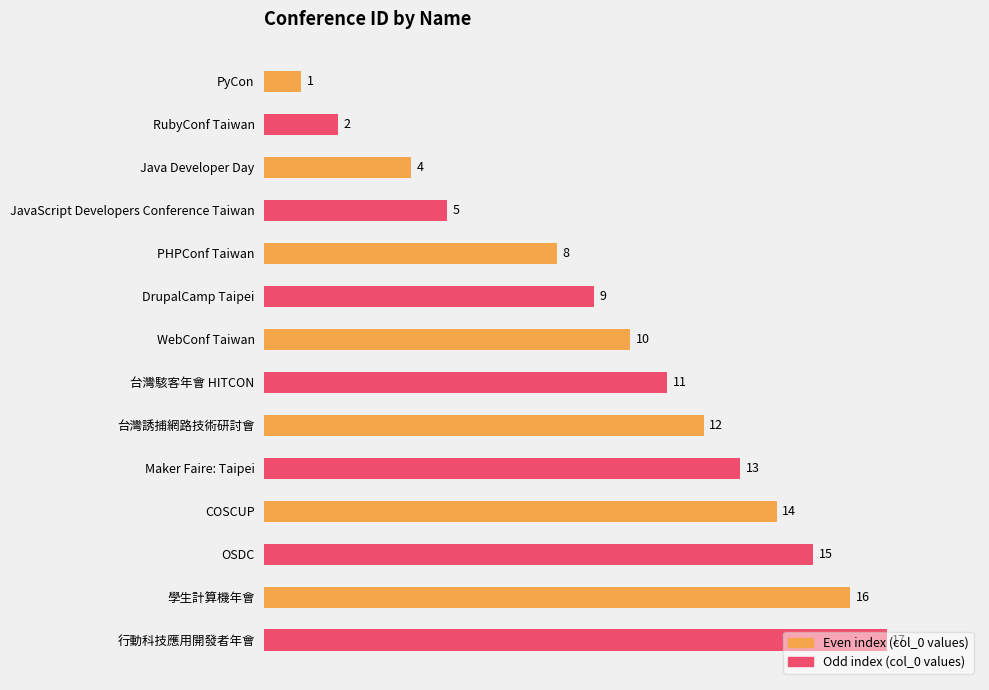

The chart shows a value of 3 at Java Developer Day. True or false?

False